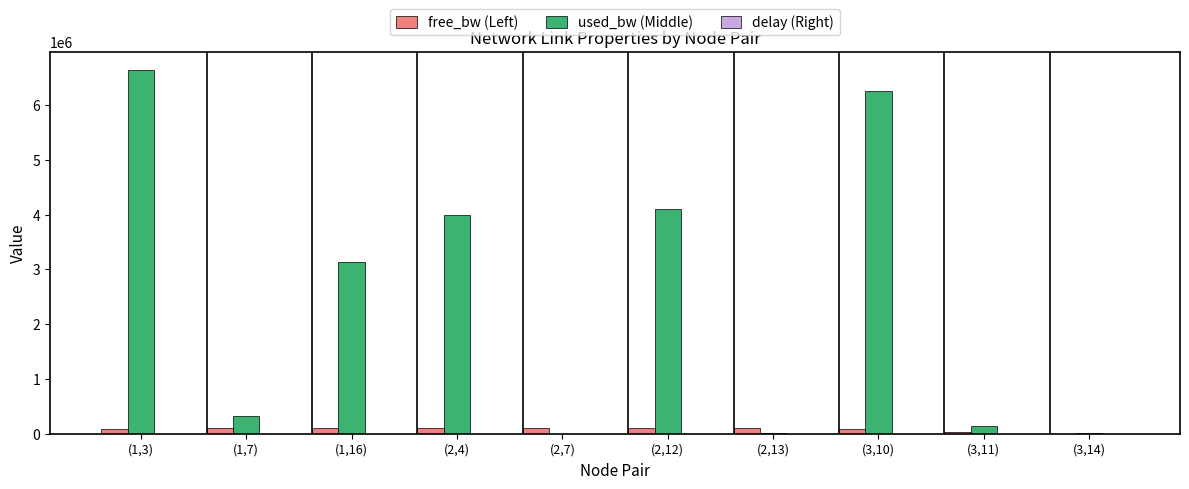

The value of used_bw (Middle) at (1,3) is 6632941.4. True or false?

True